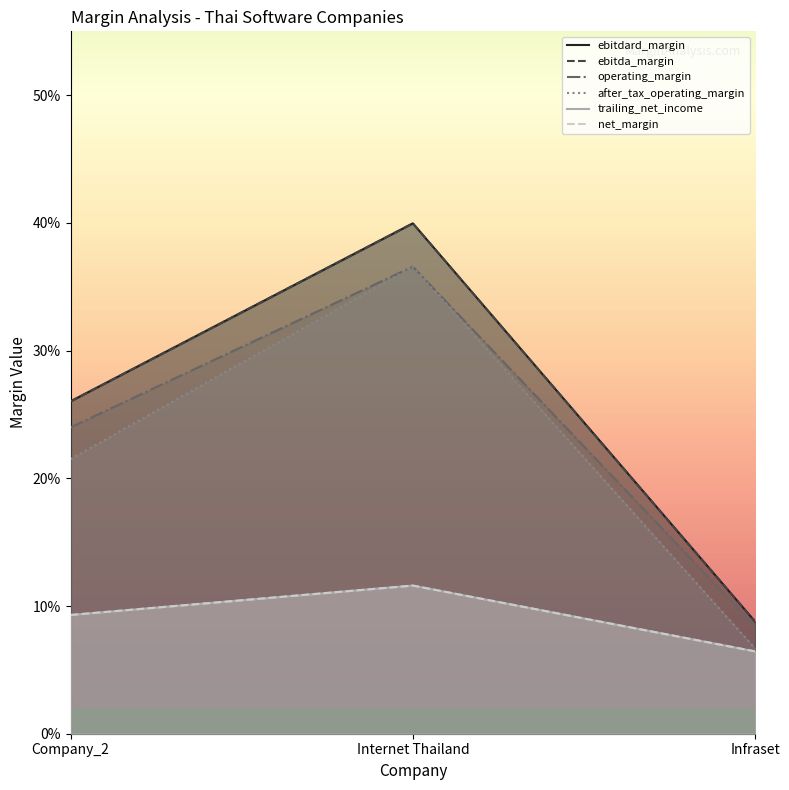

Rank the series at Internet Thailand from lowest to highest value.

trailing_net_income, net_margin, operating_margin, after_tax_operating_margin, ebitdard_margin, ebitda_margin